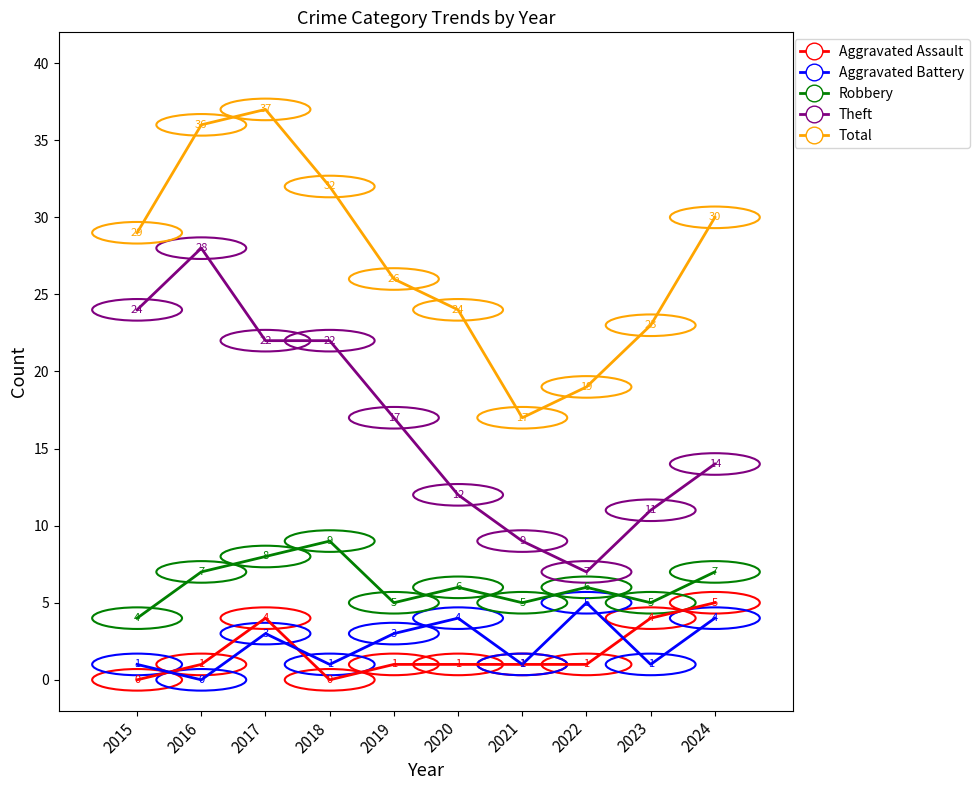

What is the difference between the maximum and minimum values in the Aggravated Assault series?

5